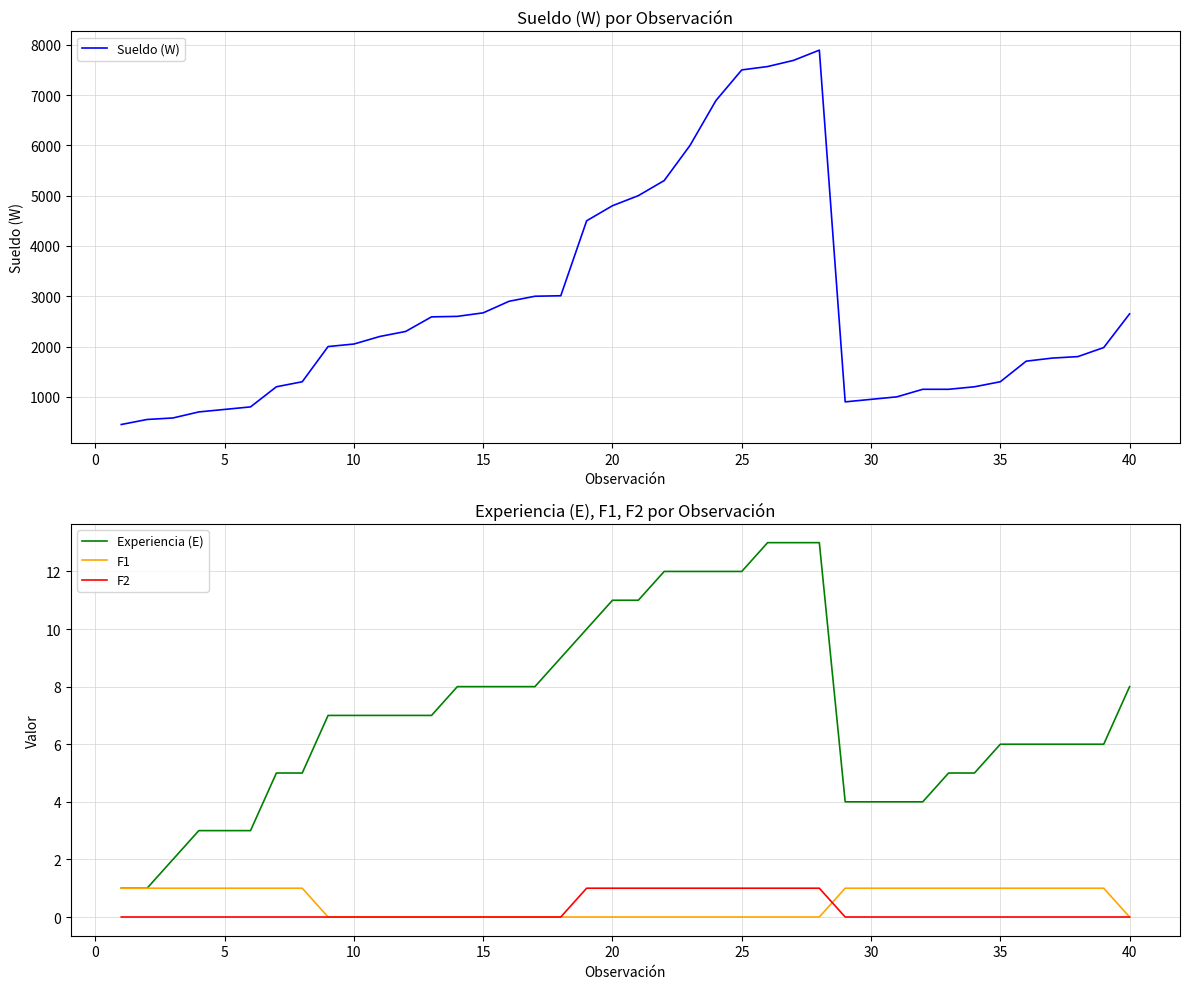

Is it true that Experiencia (E) equals 8 at 15?

True